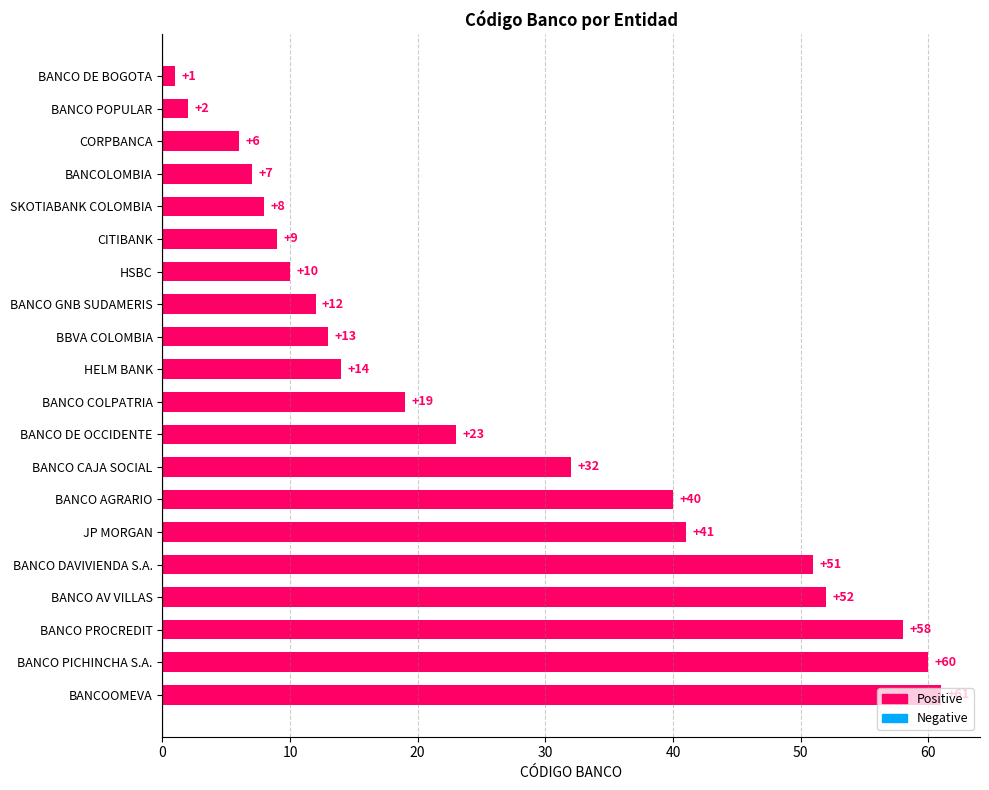

What is the label of the 9th bar from the top?

BBVA COLOMBIA